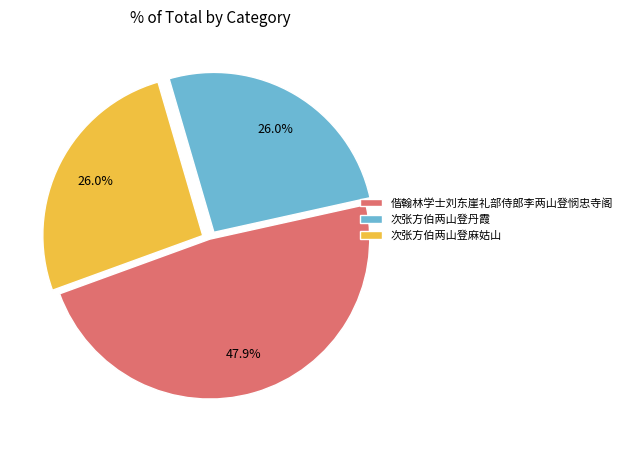

What is the total percentage of 偕翰林学士刘东崖礼部侍郎李两山登悯忠寺阁 and 次张方伯两山登丹霞?

74.0%